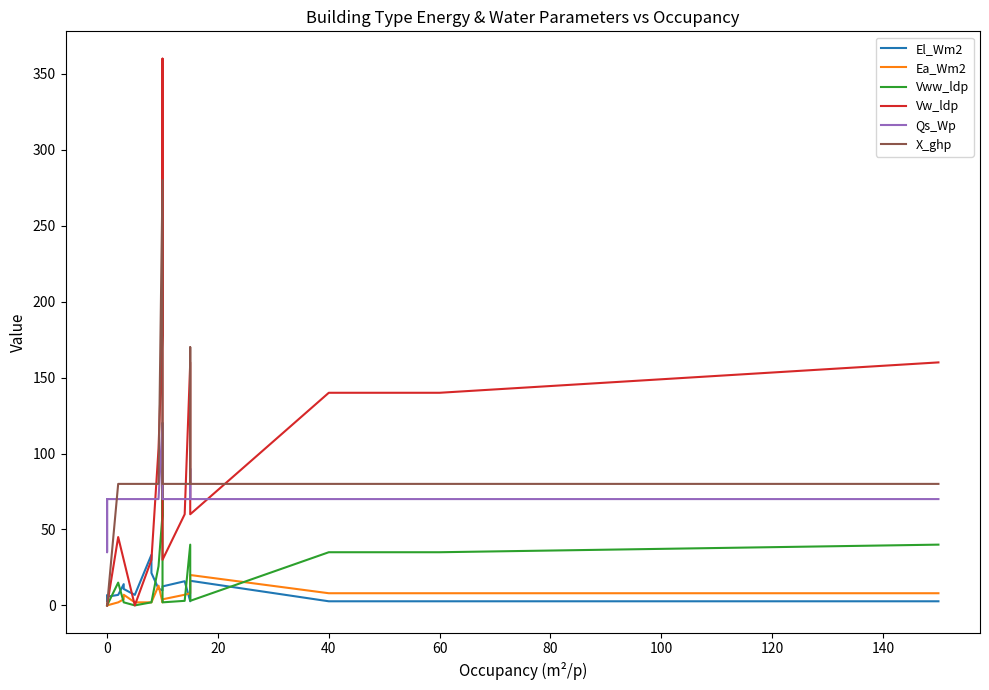

How many interior local peaks does the Vww_ldp series have?

3